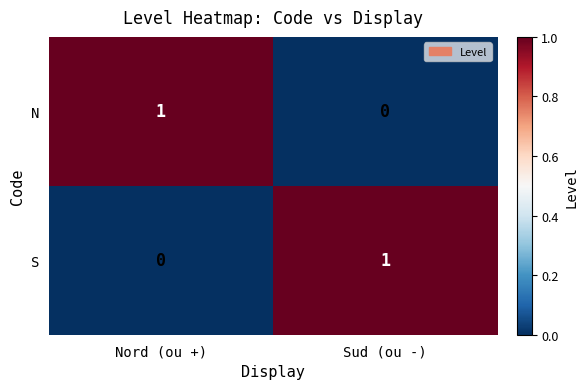

At which label is S closest to 0?

Nord (ou +)